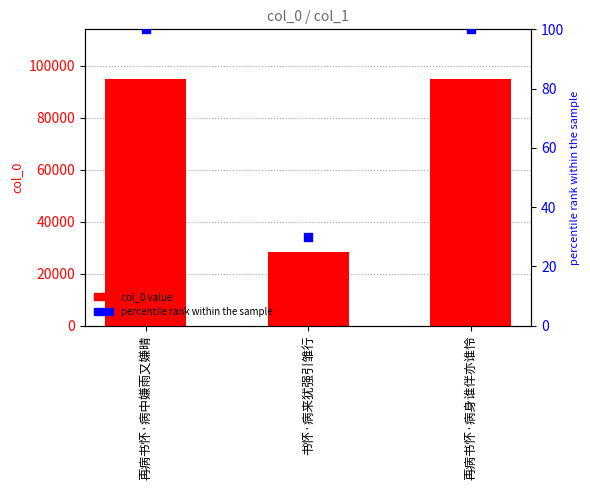

Which series has the widest spread of Y values?

col_0